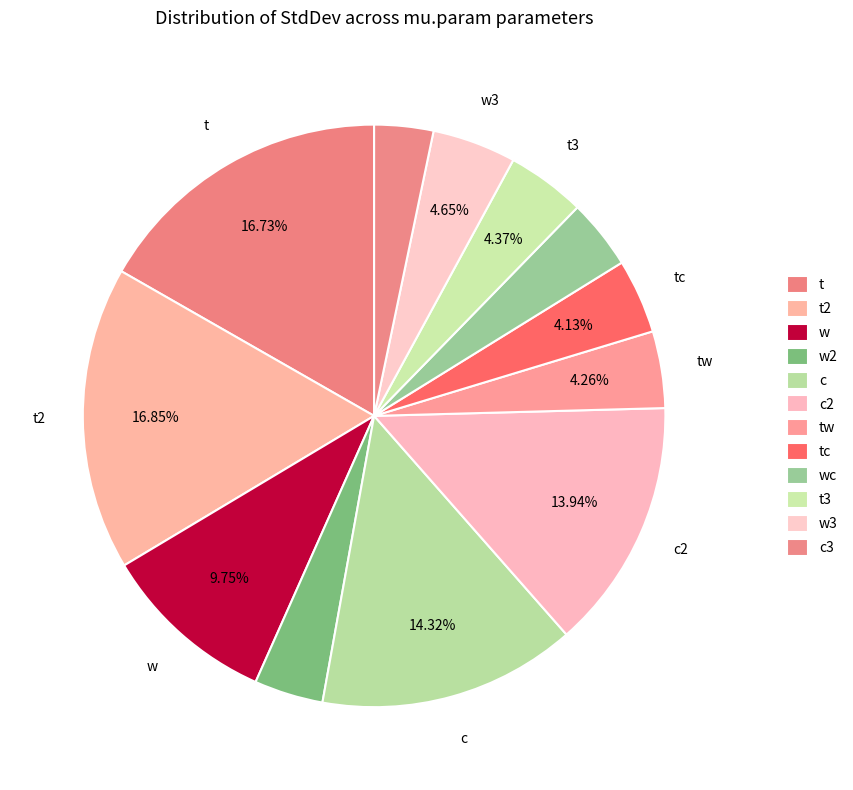

How many segments does this pie chart have?

12